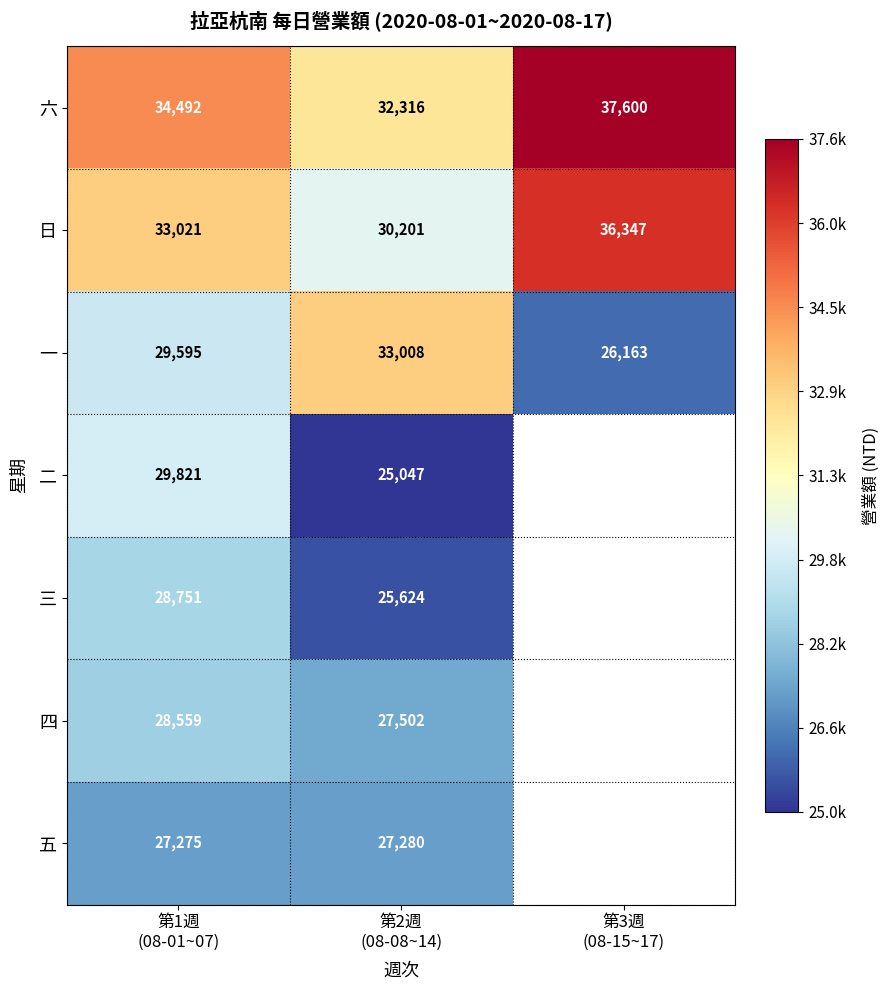

What is the sum of all 日 values?

99569